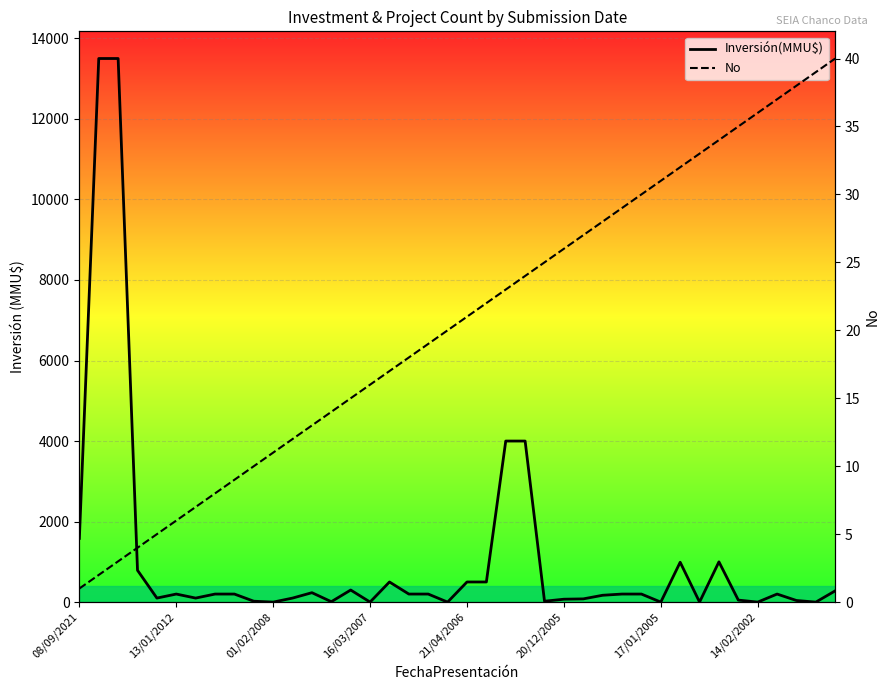

Where does the No series first go above 21?

21